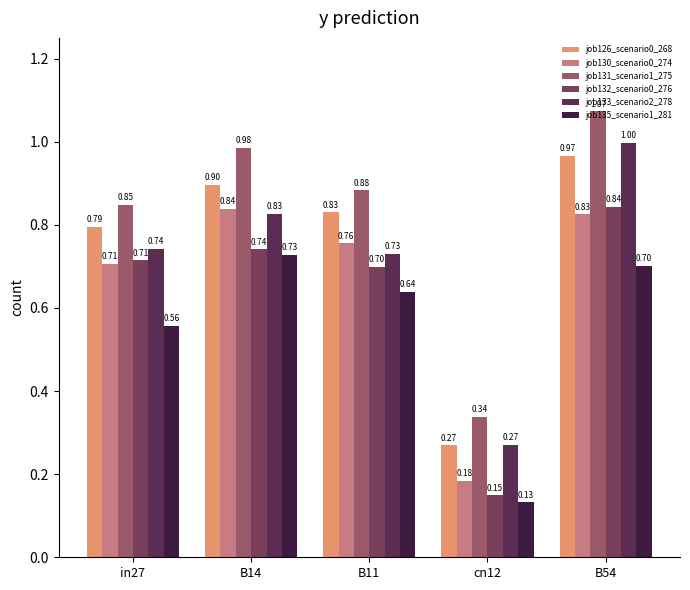

How many bars are there in total?

30